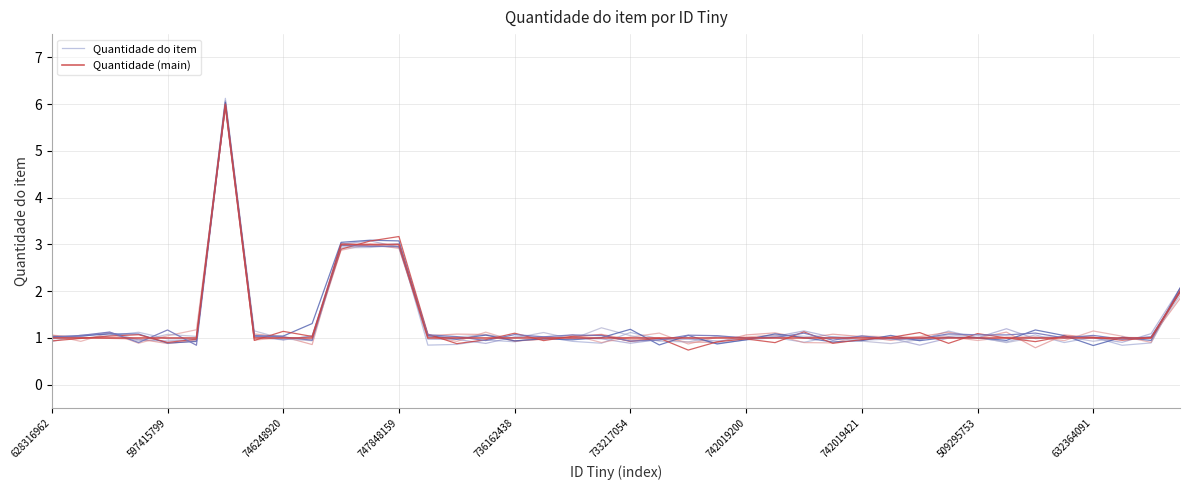

How many interior local peaks does the Quantidade (main) series have?

1